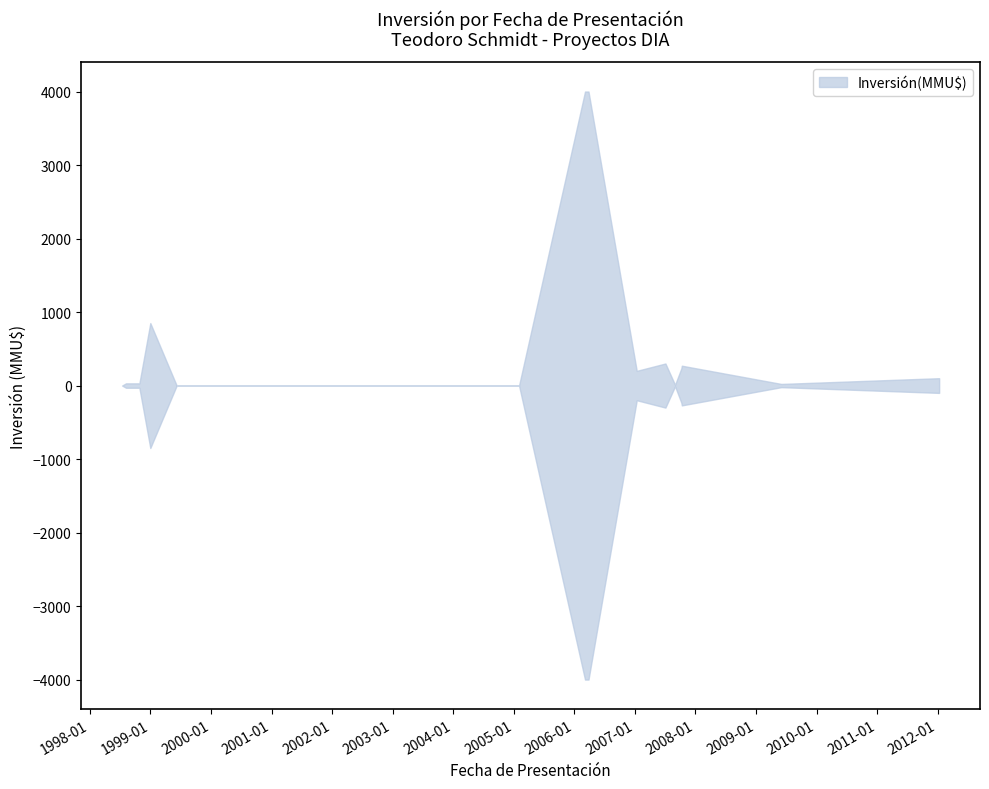

True or false: Inversión_neg and Inversión(MMU$) cross at least once.

False